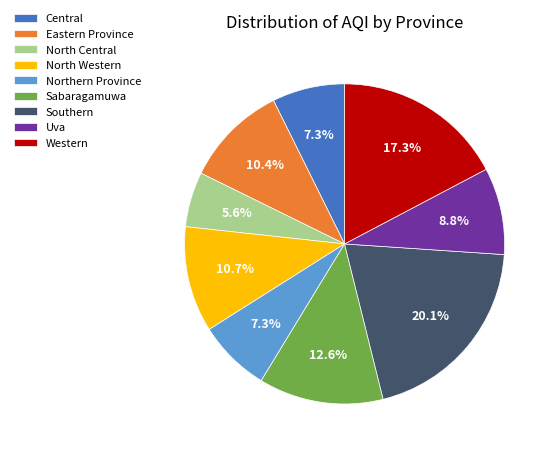

Is there any slice that represents more than half of the pie?

No